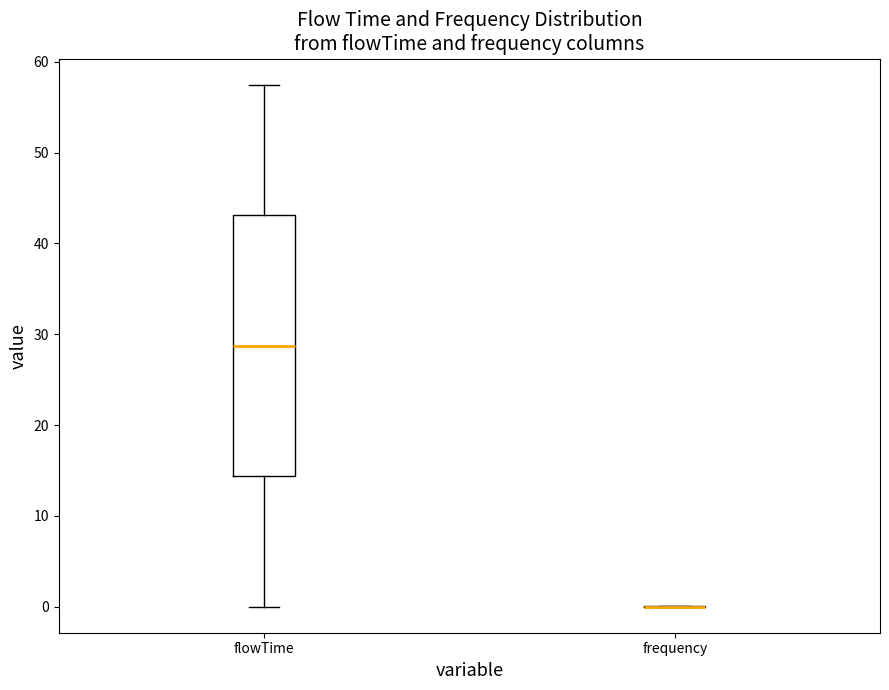

Which box is the tallest, from its lower edge to its upper edge?

flowTime